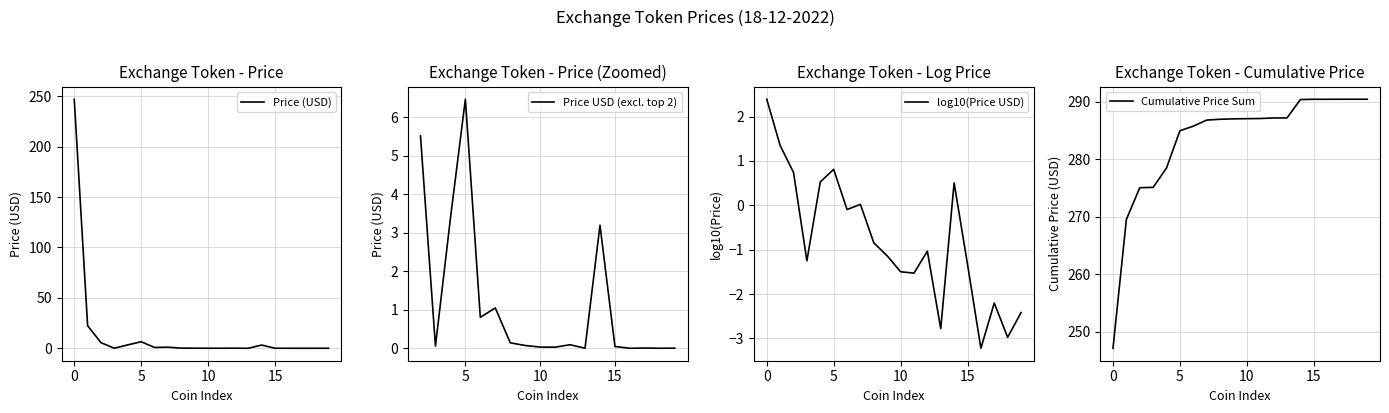

What is the highest value of the Price USD (excl. top 2) series?

6.5